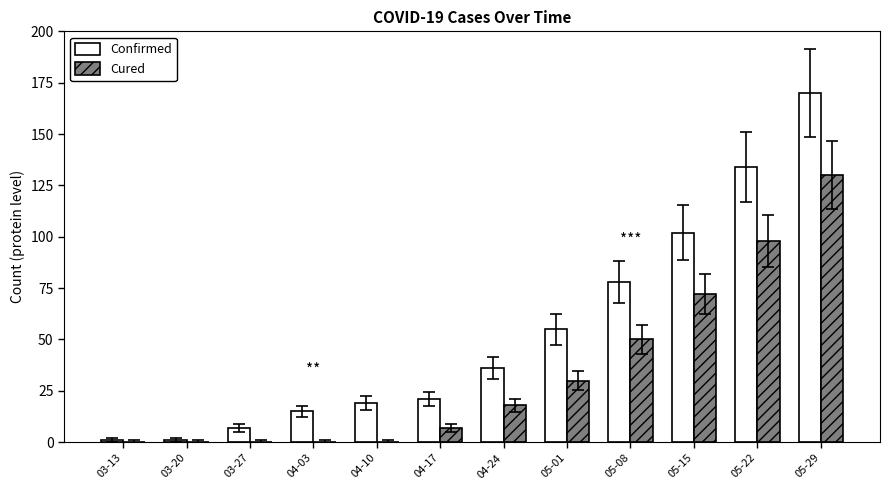

The value of Confirmed at 04-24 is 48. True or false?

False